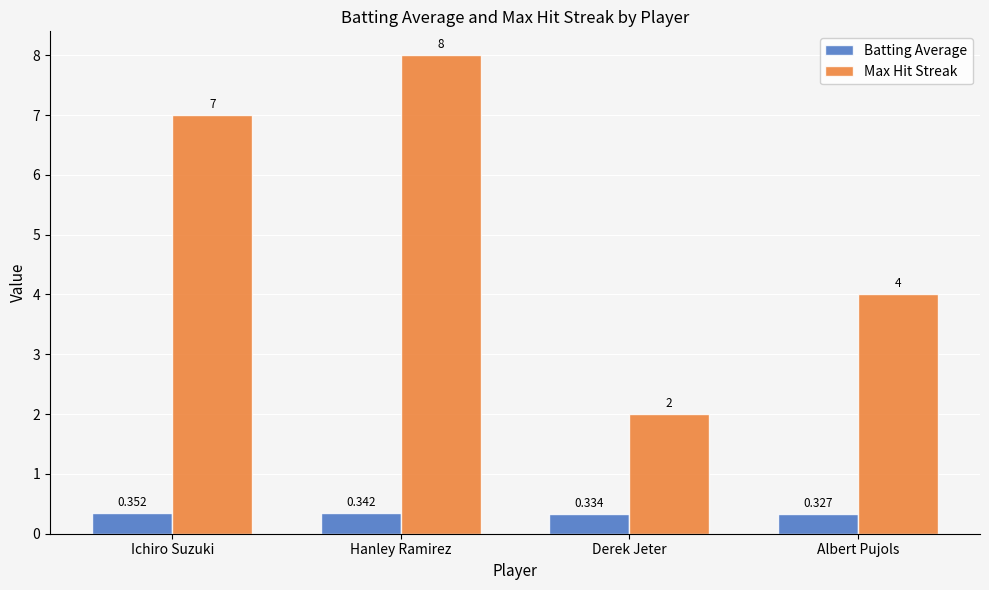

What is the label of the 1st bar from the left?

Ichiro Suzuki